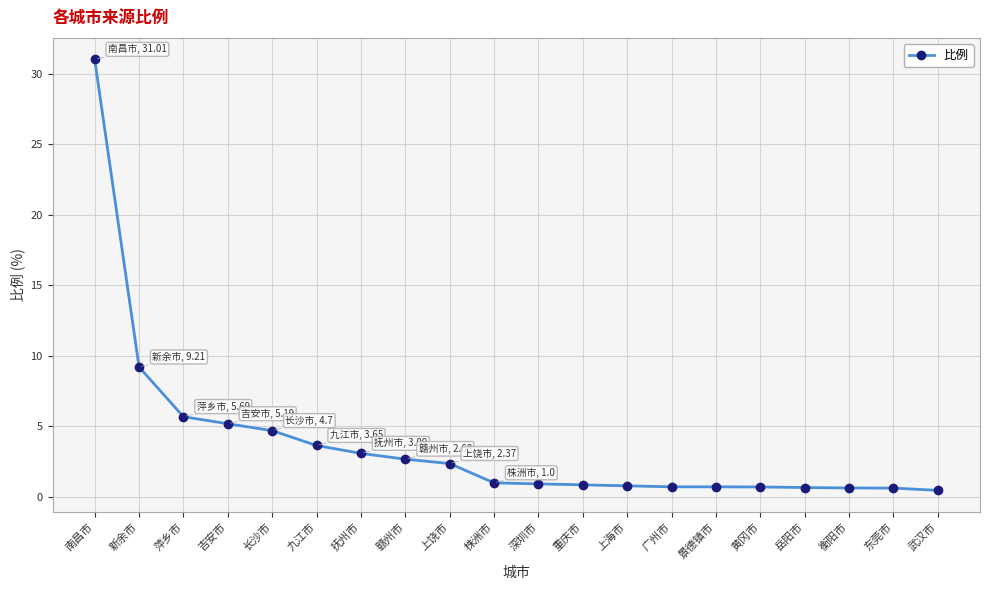

What position from the right is 黄冈市?

5